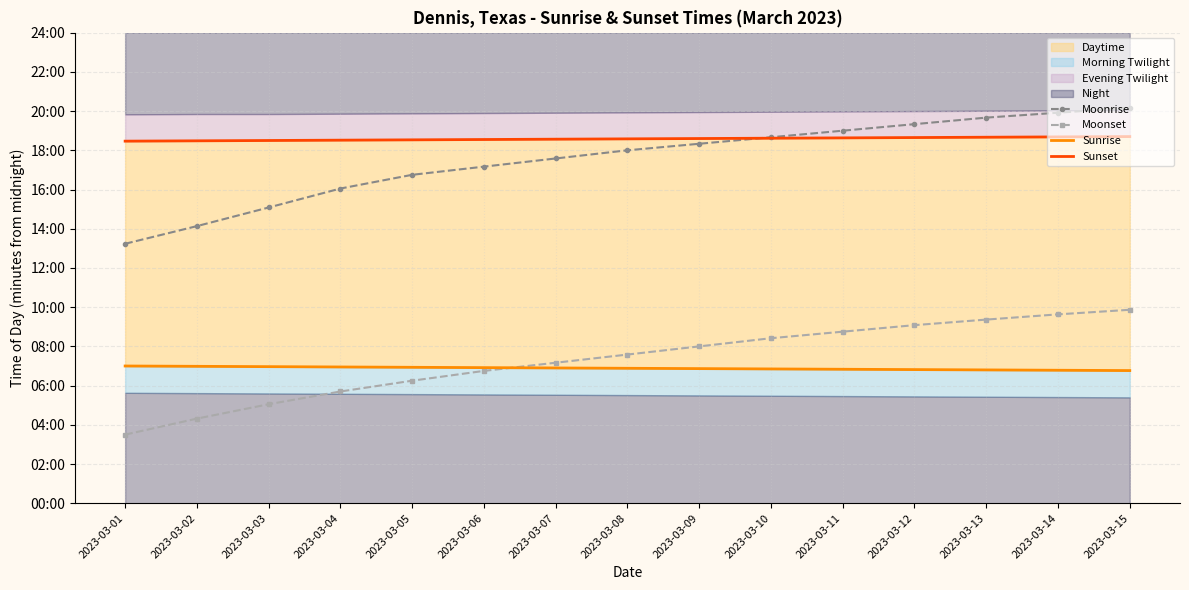

What is the value of the Sunrise point at the 10th from the left?

411